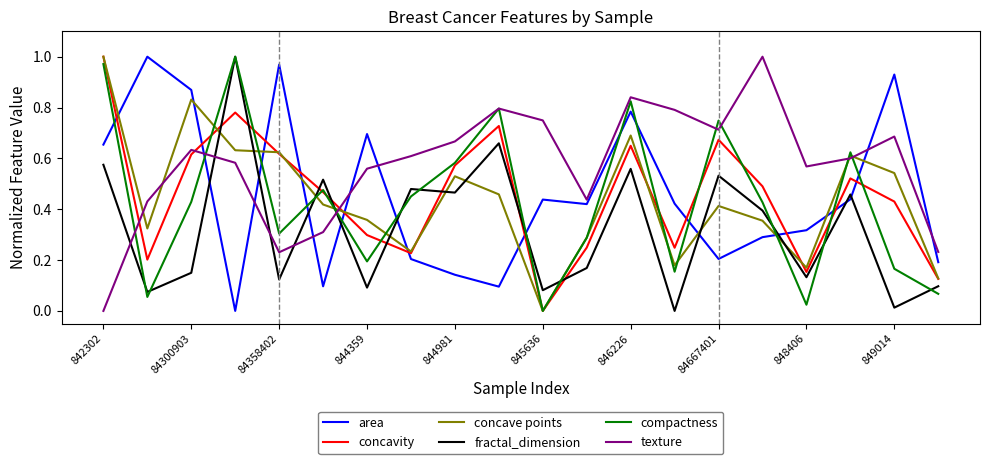

Which series ends up on top after the final intersection of area and concave points?

area